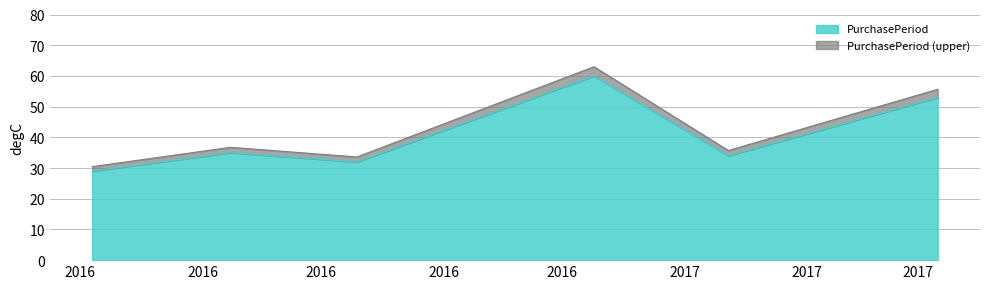

What is the sum of all values?

255.2